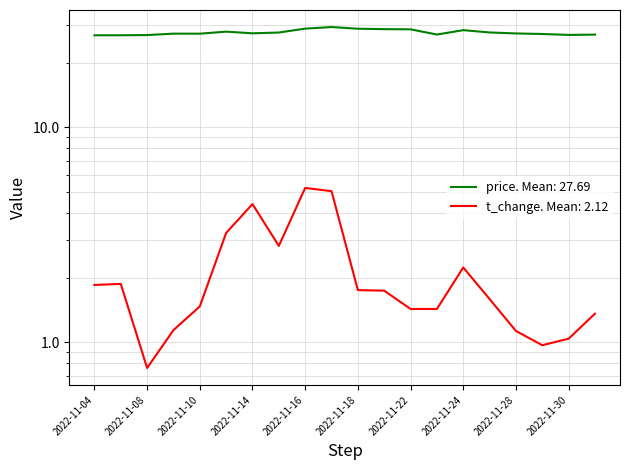

True or false: t_change has a value of 1.7 at 2022-11-30.

False